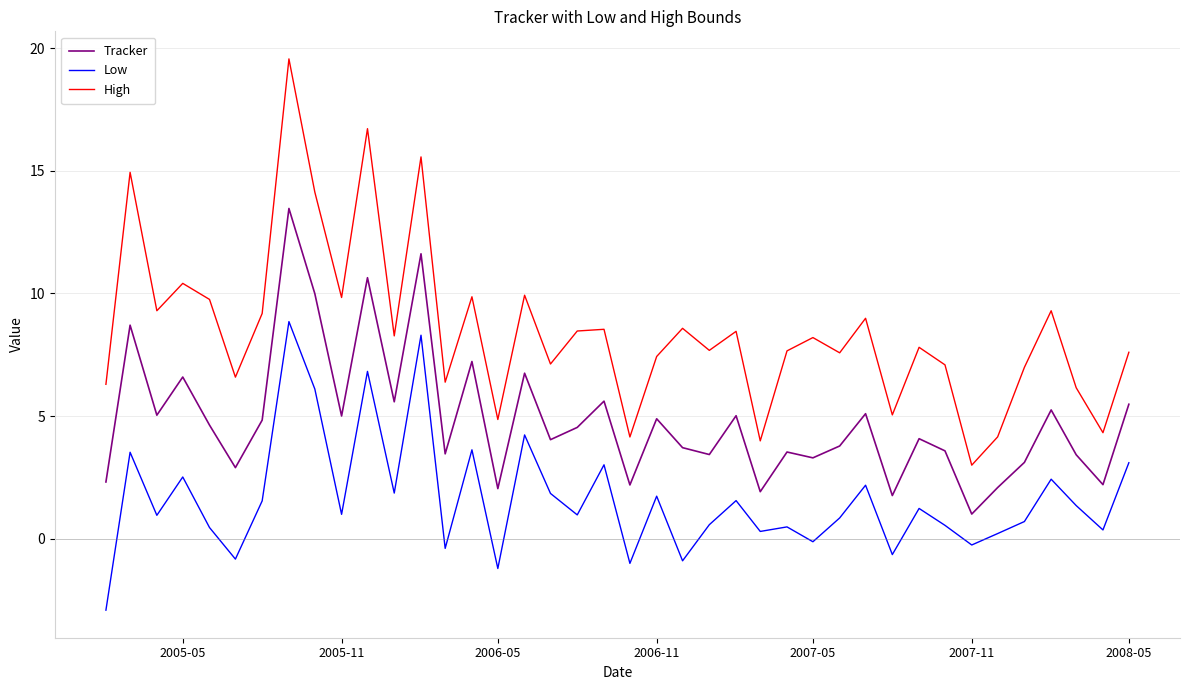

Rank the series by their average value, from lowest to highest.

Low, Tracker, High